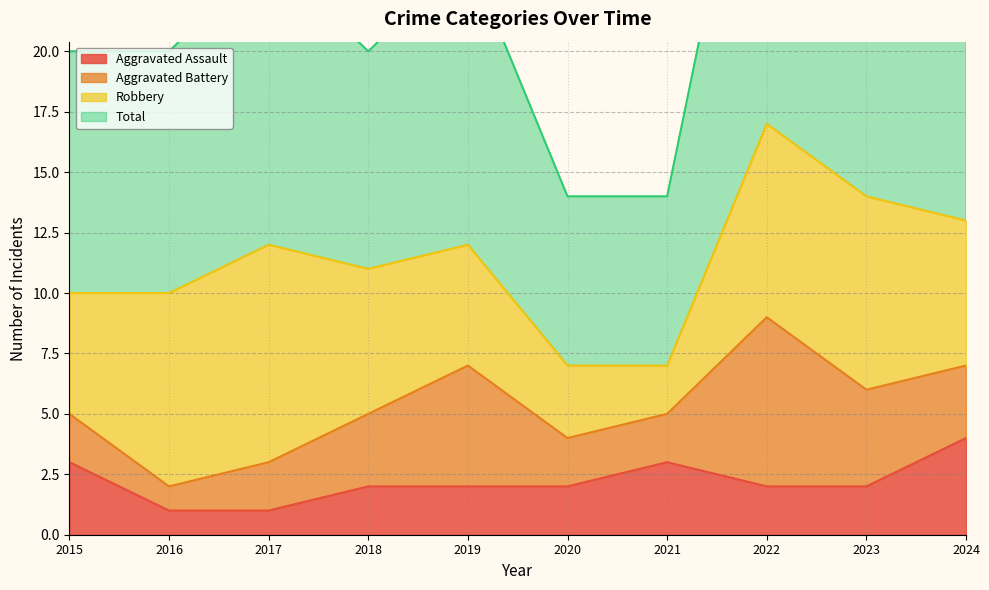

The value of Aggravated Assault at 2019 is 3. True or false?

False